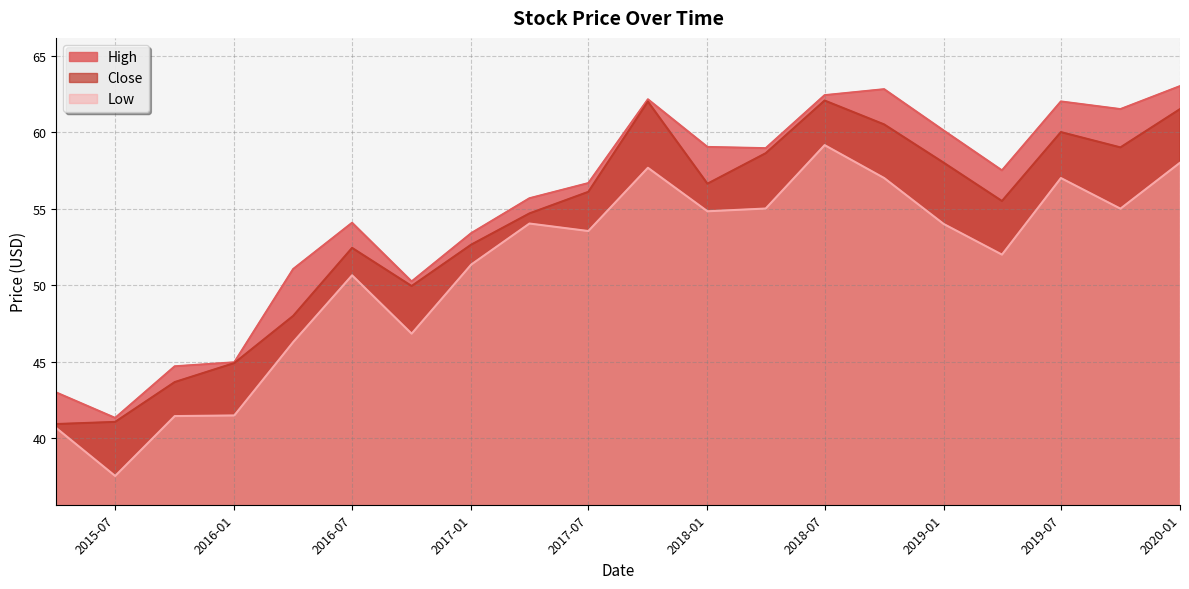

Which series has the largest total across all categories?

High